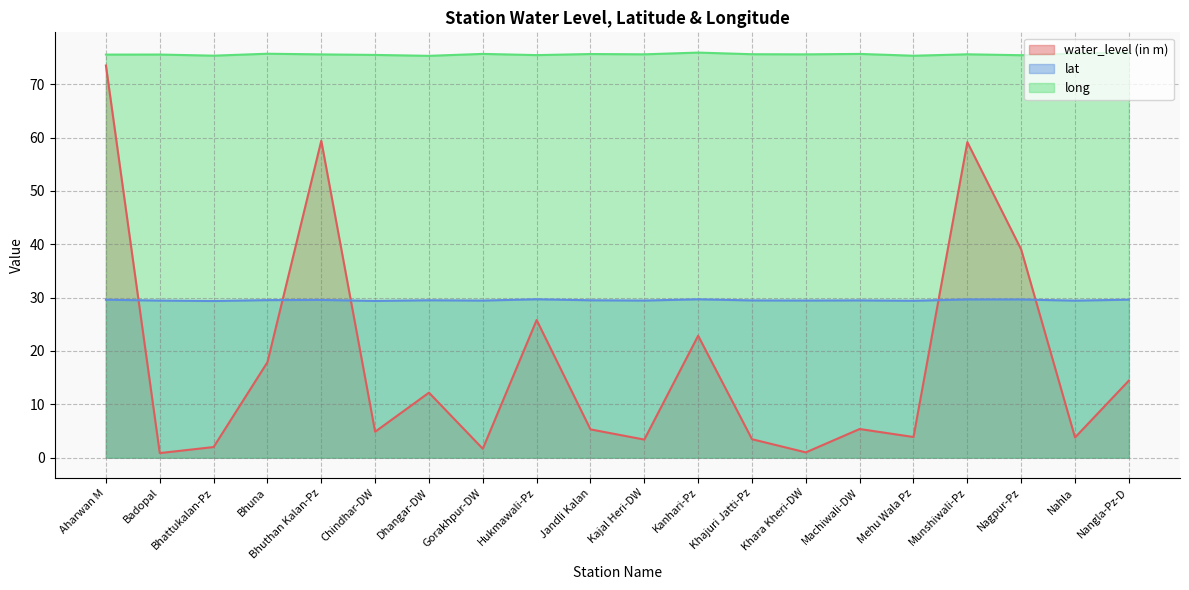

What is the difference between the highest and lowest values at Khara Kheri-DW?

74.6